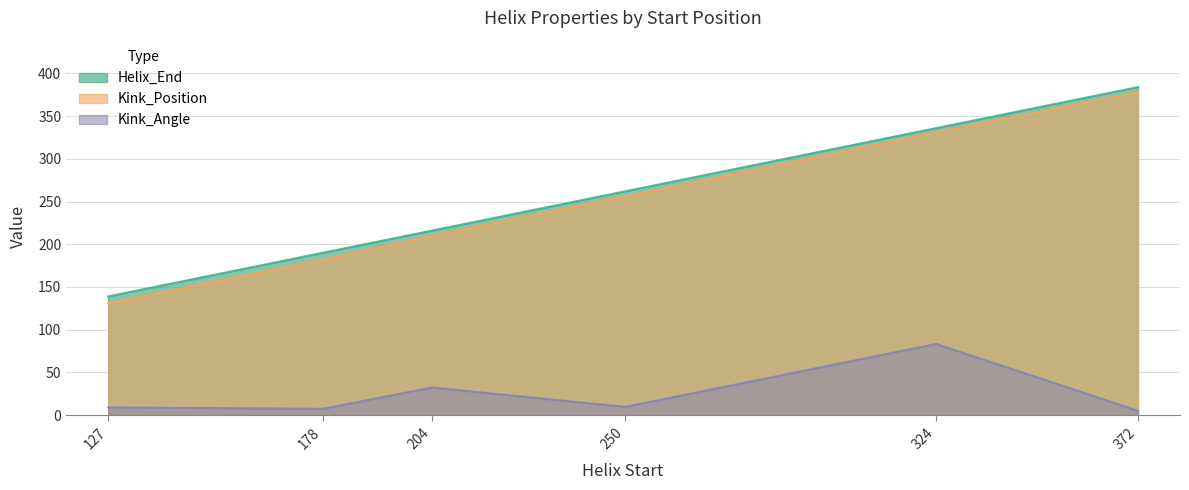

Reading right to left, what are all the values shown in this chart?

Helix_End: 372=384.0	324=336.0	250=262.0	204=216.0	178=190.0	127=139.0
Kink_Position: 372=378.0	324=331.0	250=256.0	204=210.0	178=182.0	127=131.0
Kink_Angle: 372=5.0	324=83.4	250=9.7	204=32.4	178=7.3	127=9.1